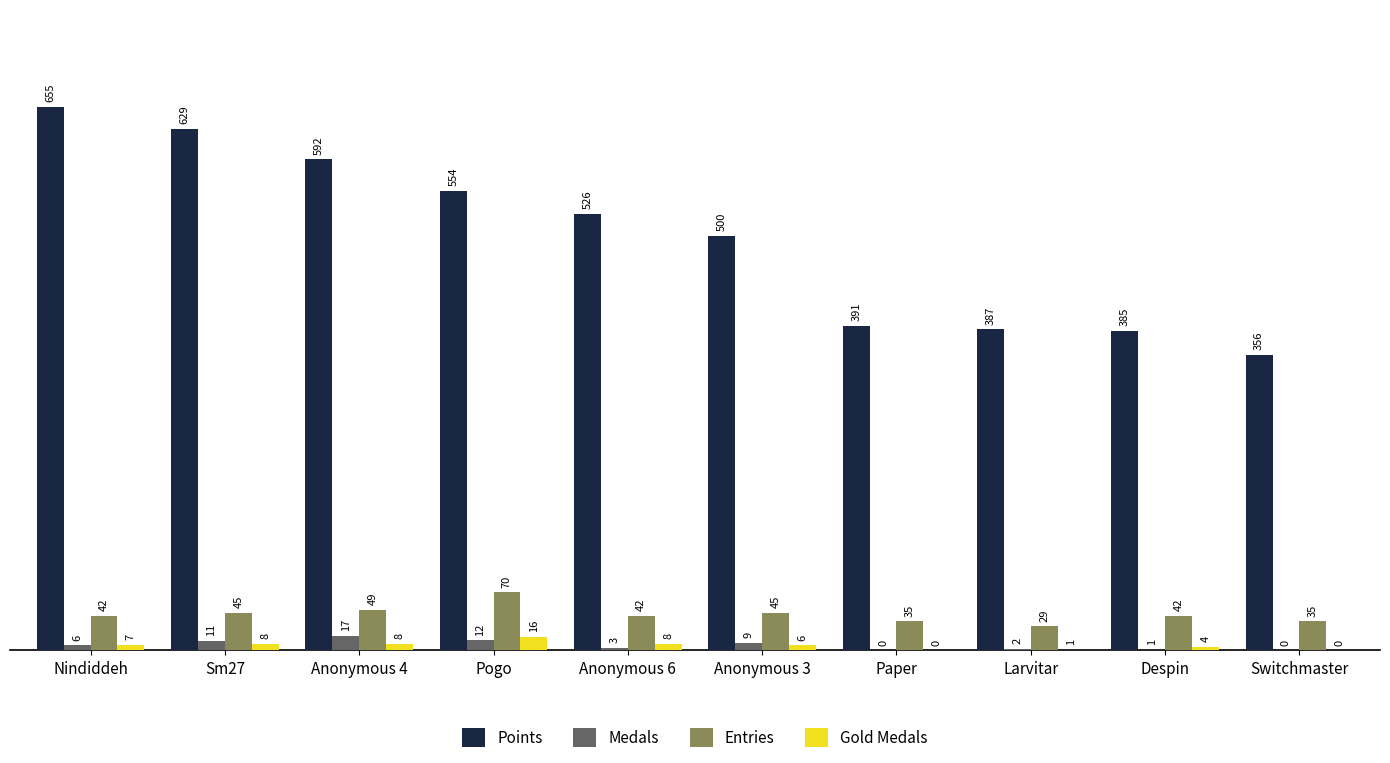

Between Nindiddeh and Anonymous 4, which series saw the biggest shift?

Points